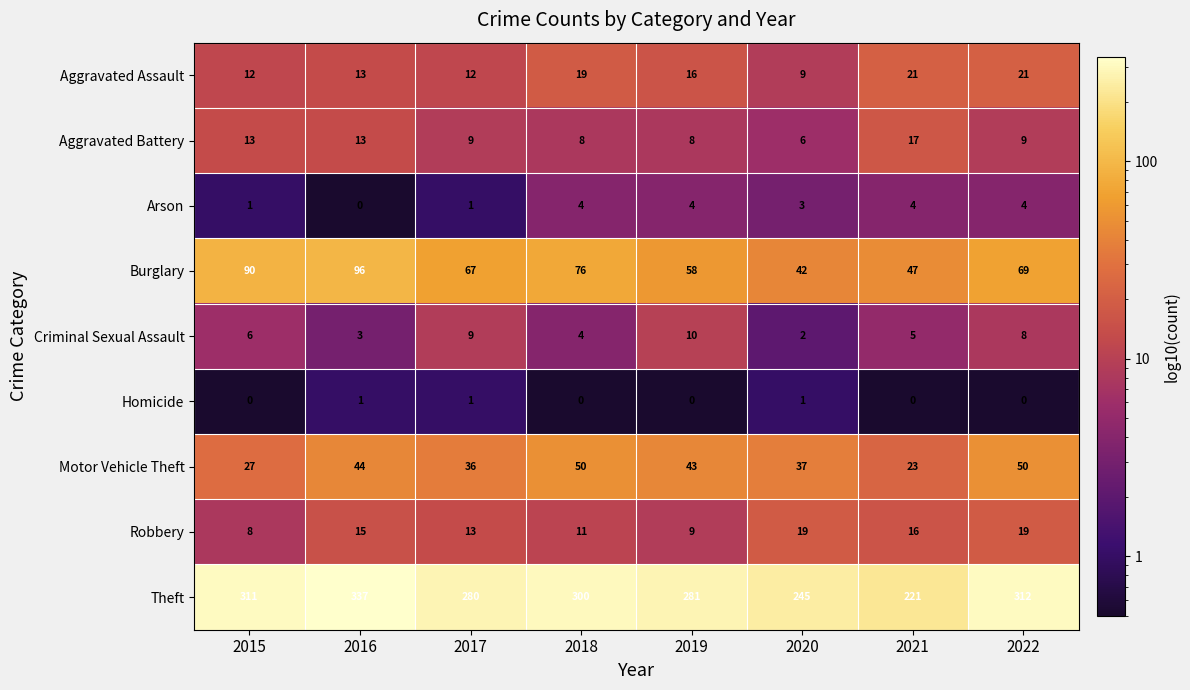

Is it true that Motor Vehicle Theft equals 37 at 2020?

True